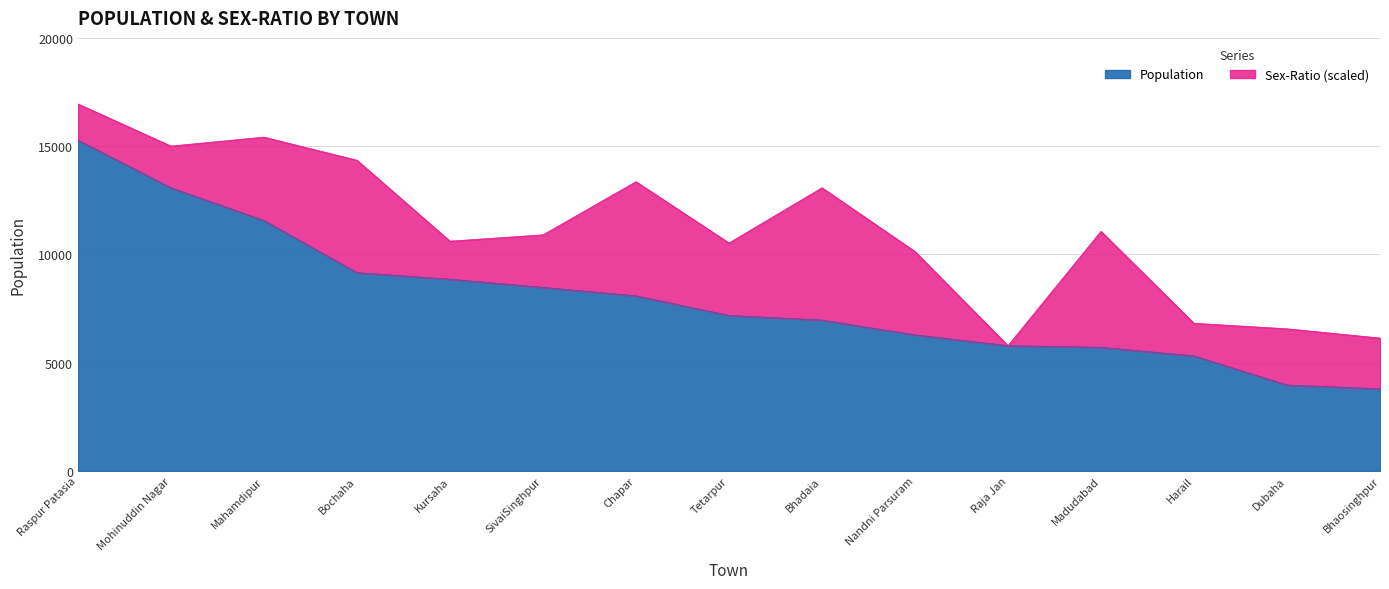

How many data points are above 7179?

7